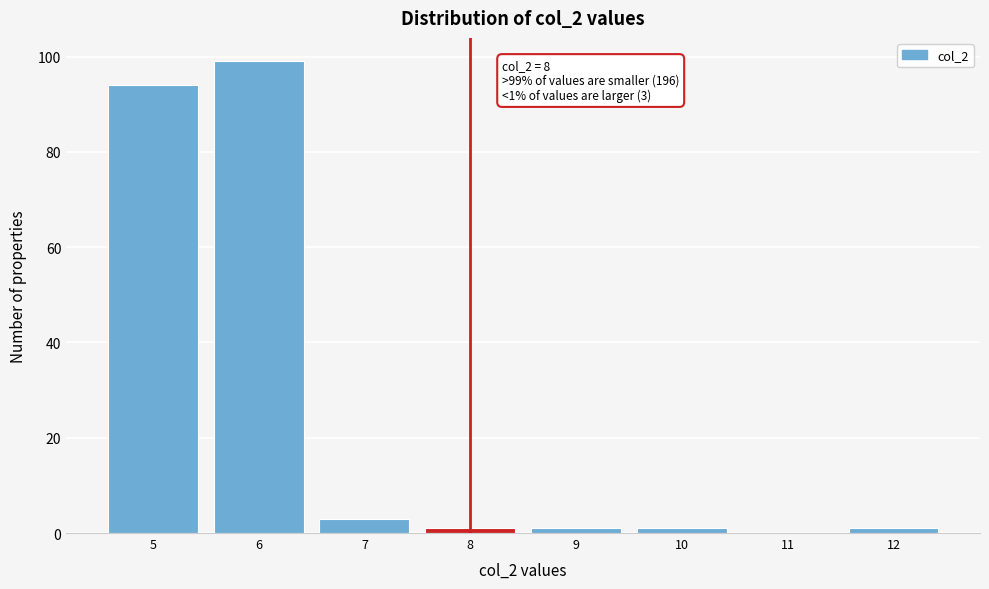

Reading right to left, list all the values displayed in this chart.

12=1	11=0	10=1	9=1	8=1	7=3	6=99	5=94